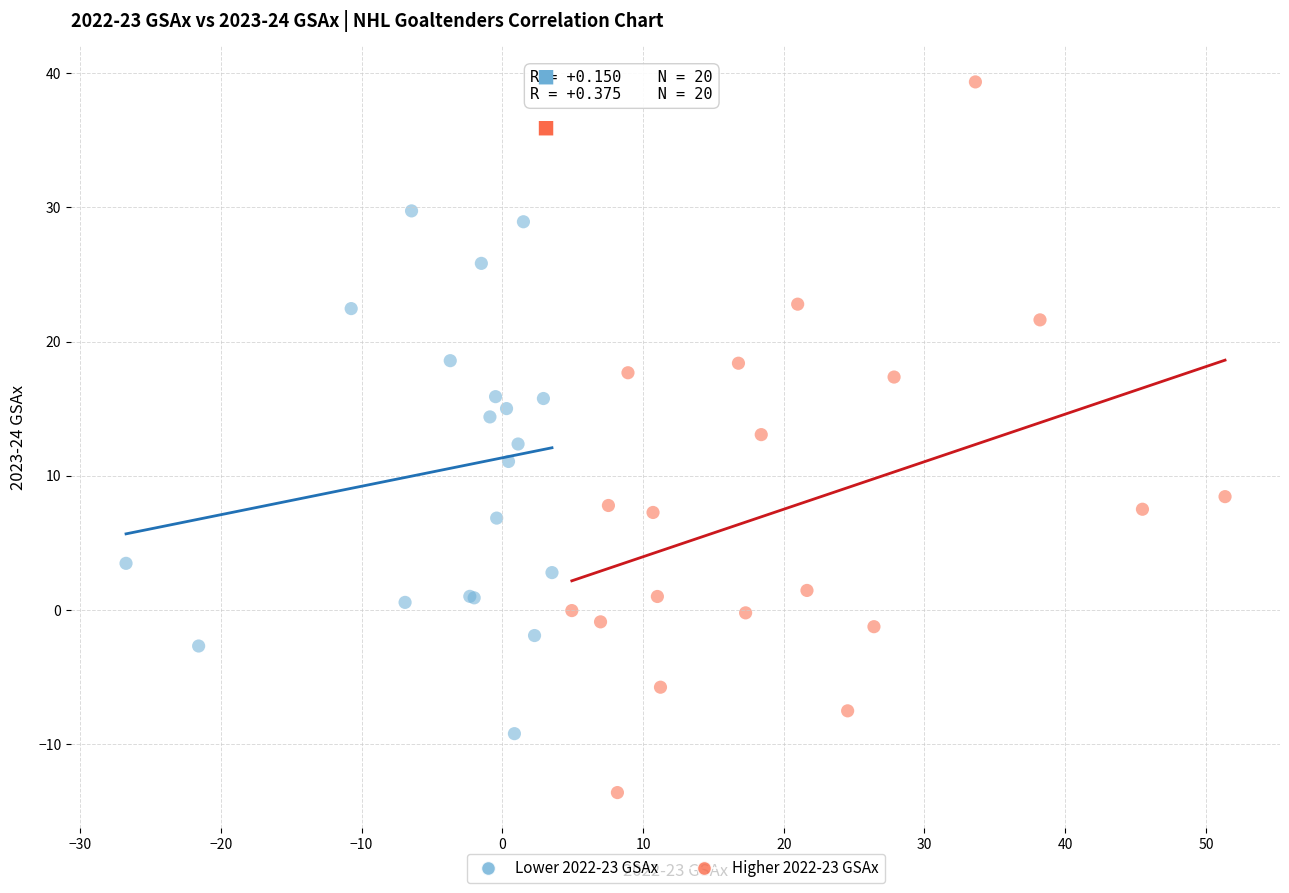

Which series contains the lowest Y value?

Higher 2022-23 GSAx